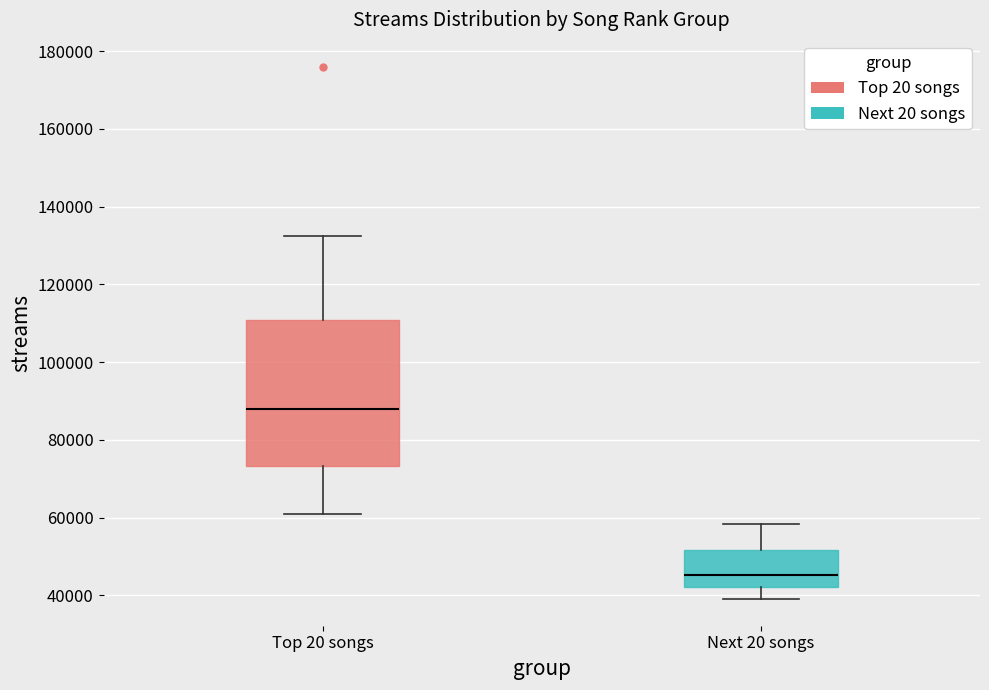

Which box has the highest median line?

Top 20 songs